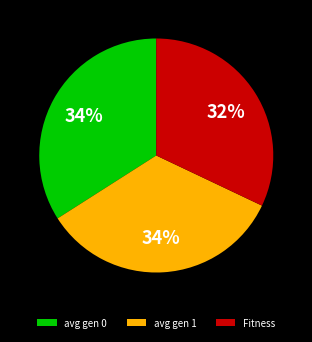

The avg gen 1 slice represents 34% of the pie. True or false?

True